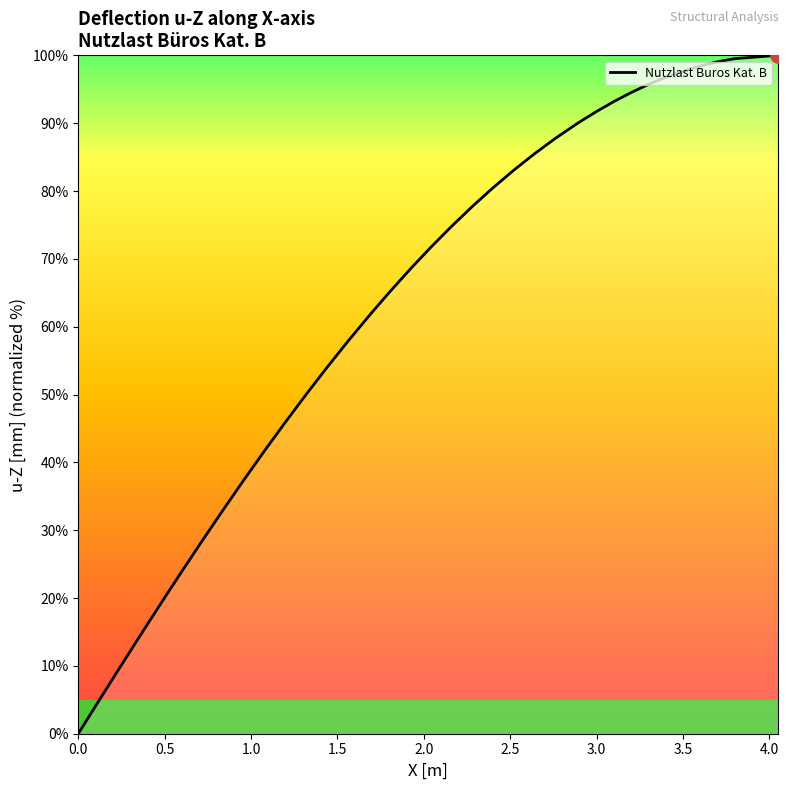

What is the difference between the maximum and minimum values?

100.0